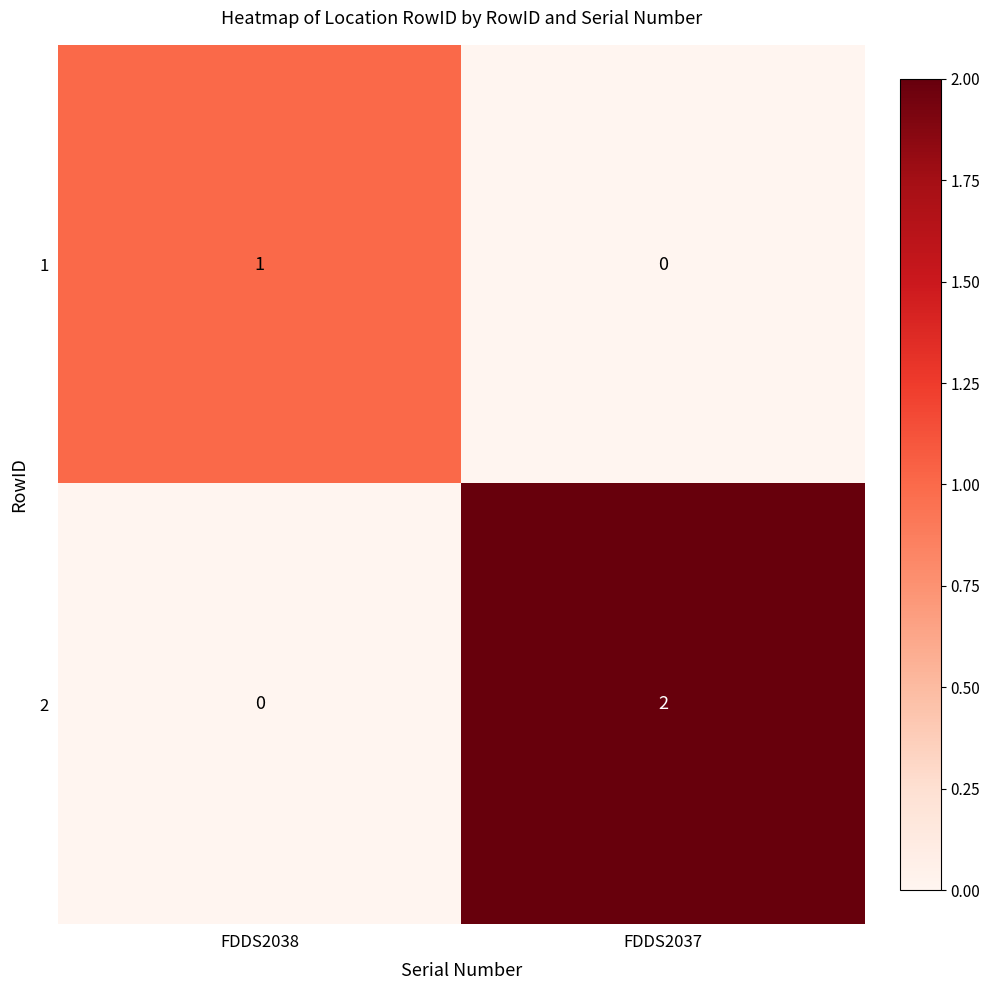

What is the spread (max minus min) of values at FDDS2037?

2